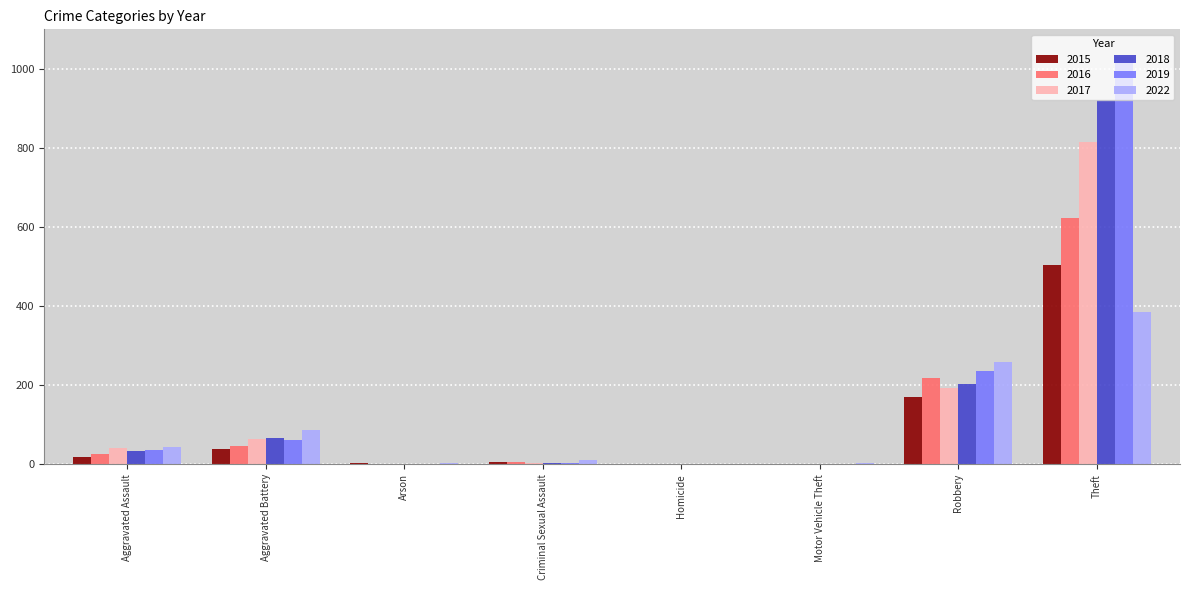

The 2015 series shows 170 at Robbery. True or false?

True